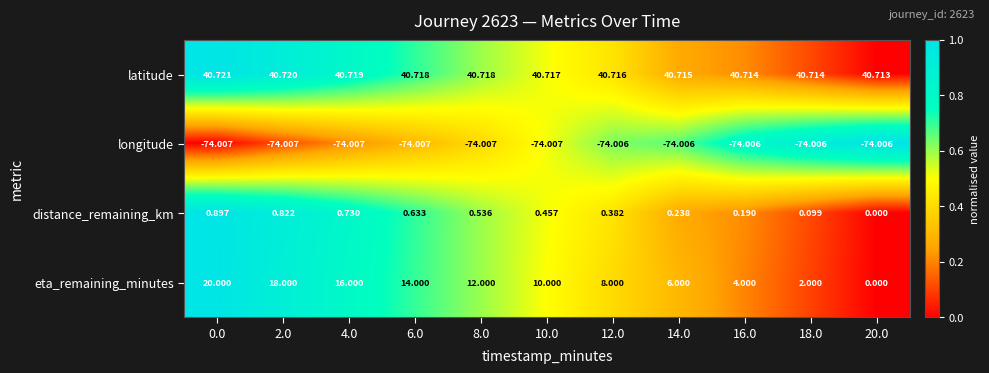

Which series changed the most between 6.0 and 18.0?

eta_remaining_minutes